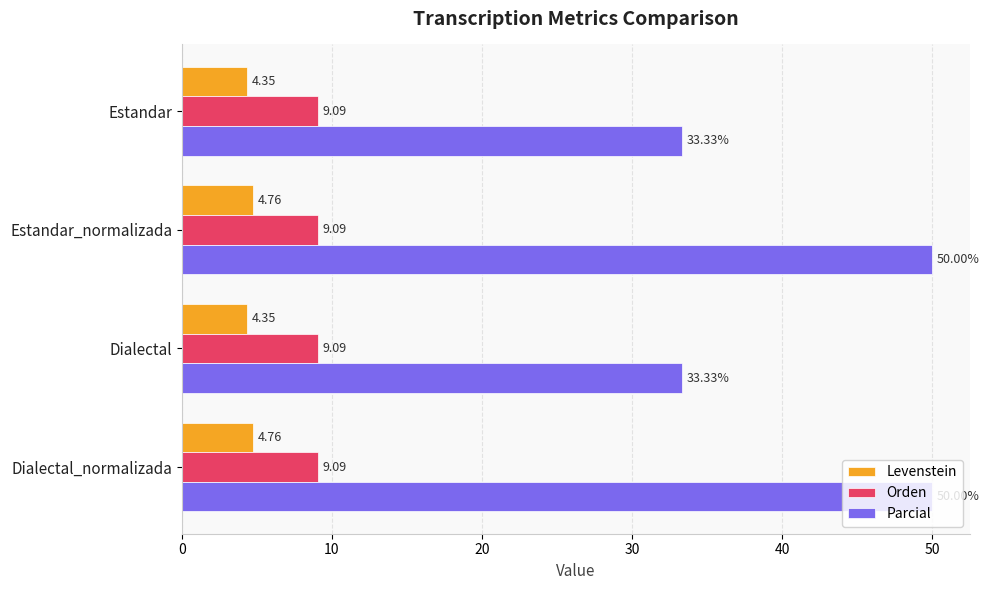

Rank the series at Dialectal_normalizada from highest to lowest value.

Parcial, Orden, Levenstein